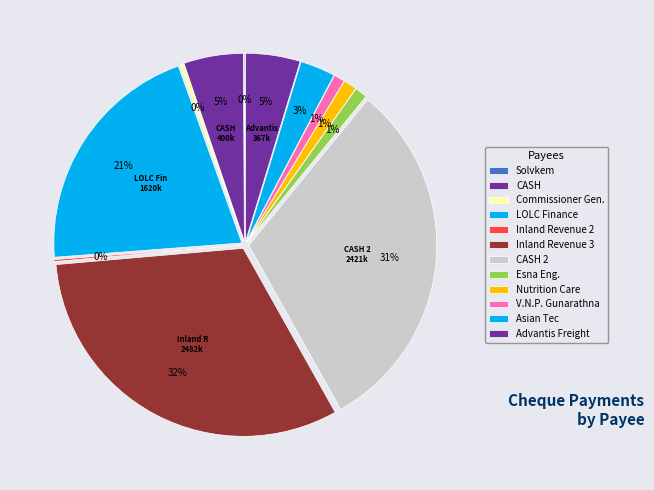

The Inland Revenue (2) slice represents 1% of the pie. True or false?

False